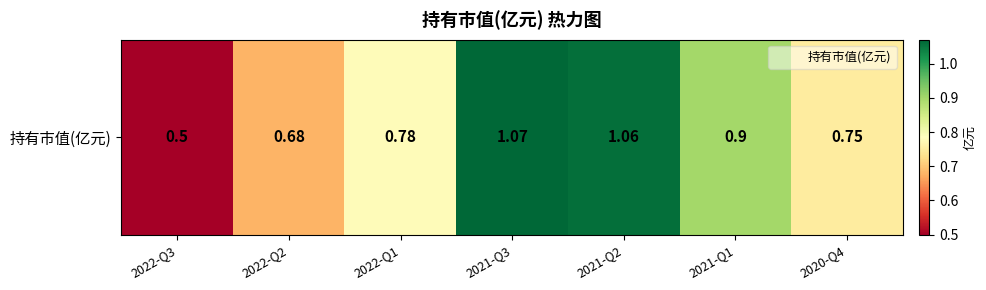

Where is the data nearest to the value 0?

2022-Q3